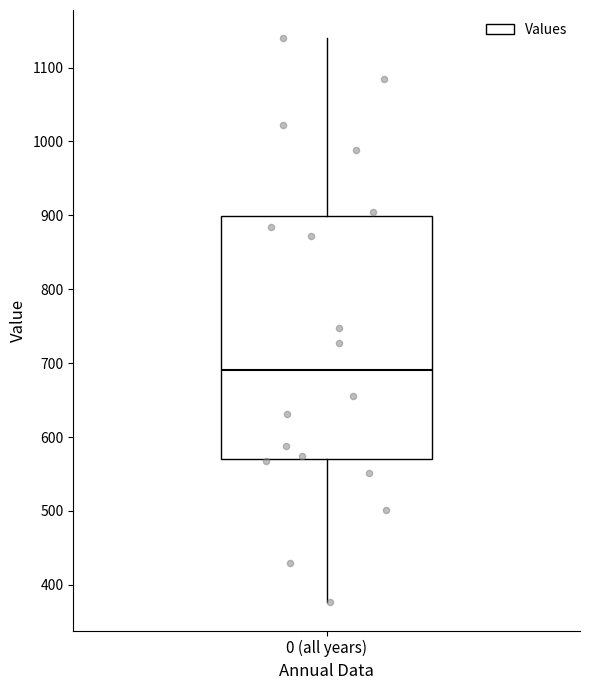

Read this box plot against the y-axis: the position of the median line, the range covered by the box, and the ends of both whiskers. The values are not printed on the chart, so give them approximately, as read against the axis.

median 690, box 570 to 900, whiskers 380 to 1140